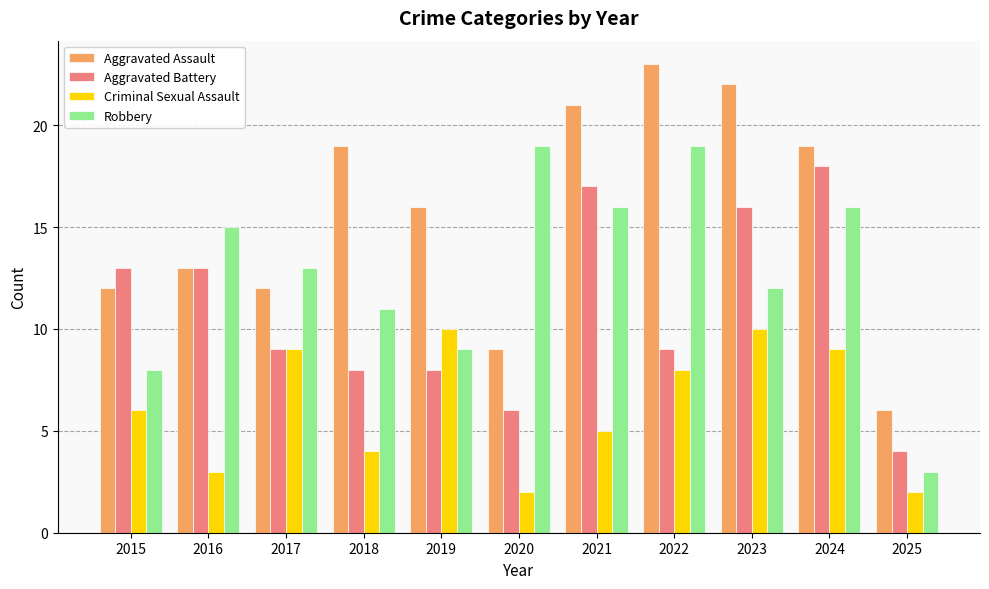

What is the approximate value of Aggravated Assault at 2023, to the nearest 10?

20